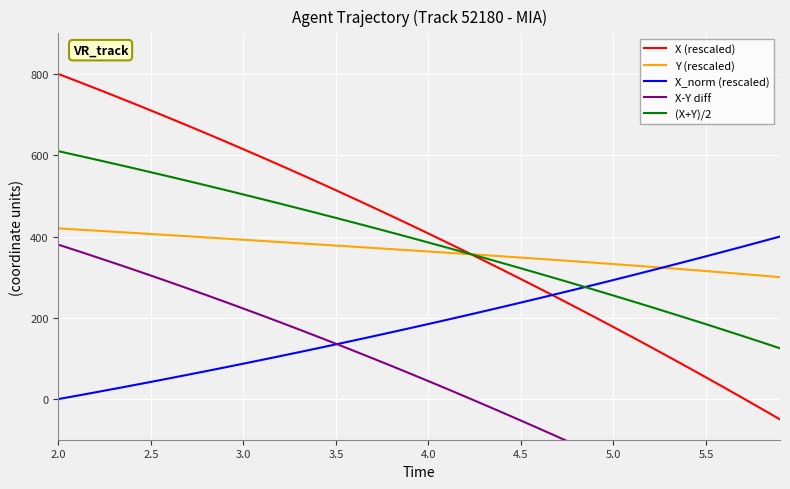

How many lines are shown in the chart?

5